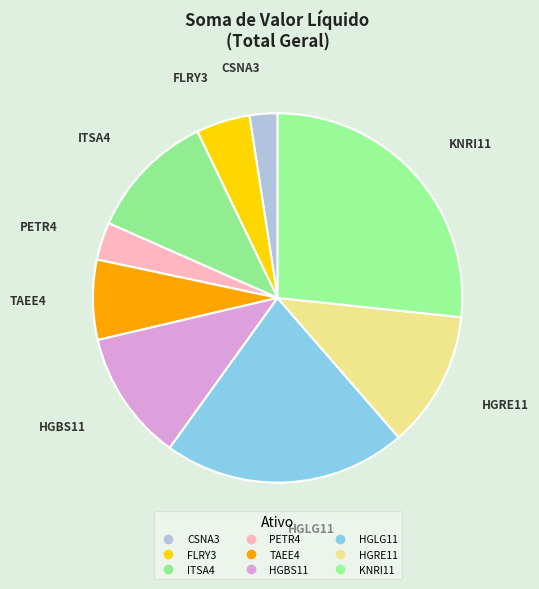

How many slices are in this pie chart?

9